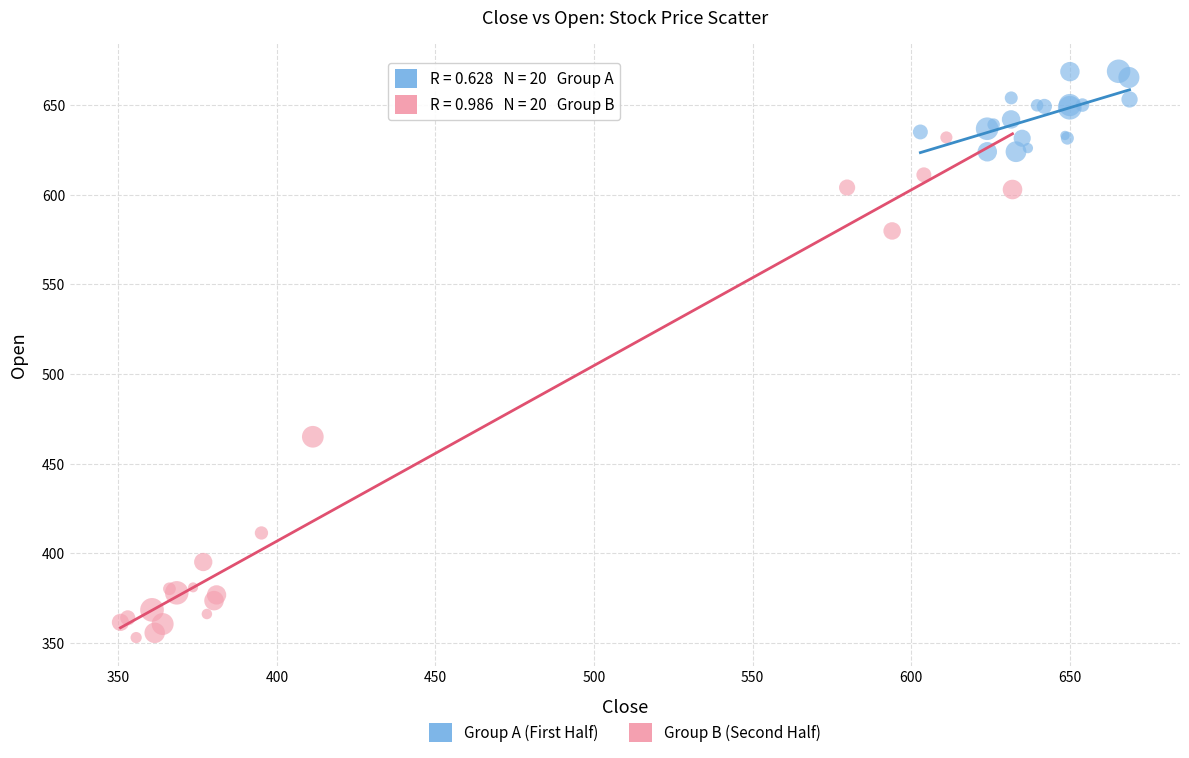

Which series has the widest spread of Y values?

Group B (Second Half)